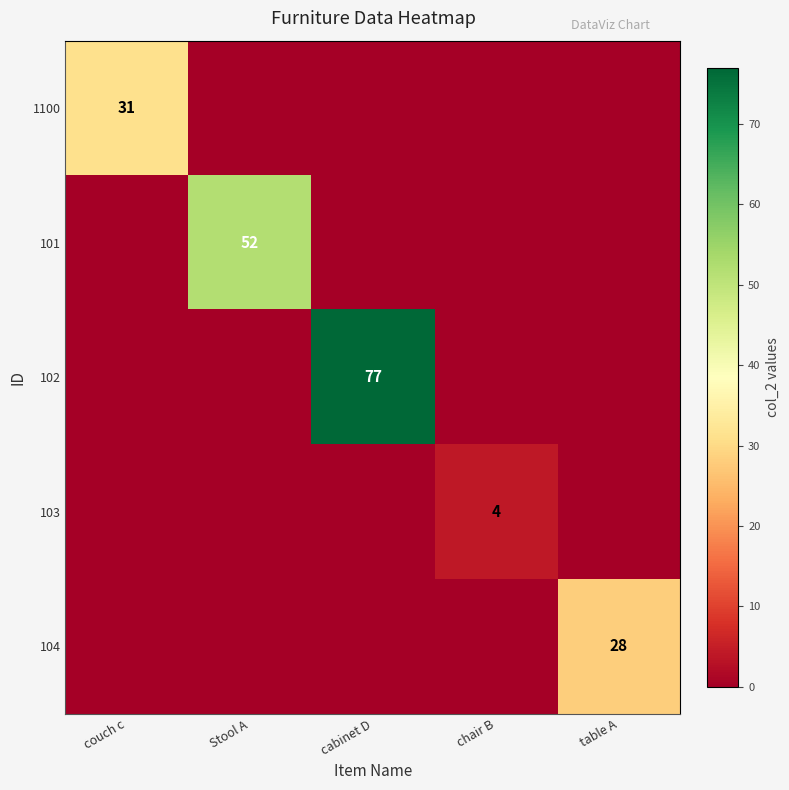

True or false: 101 has a value of 52 at Stool A.

True